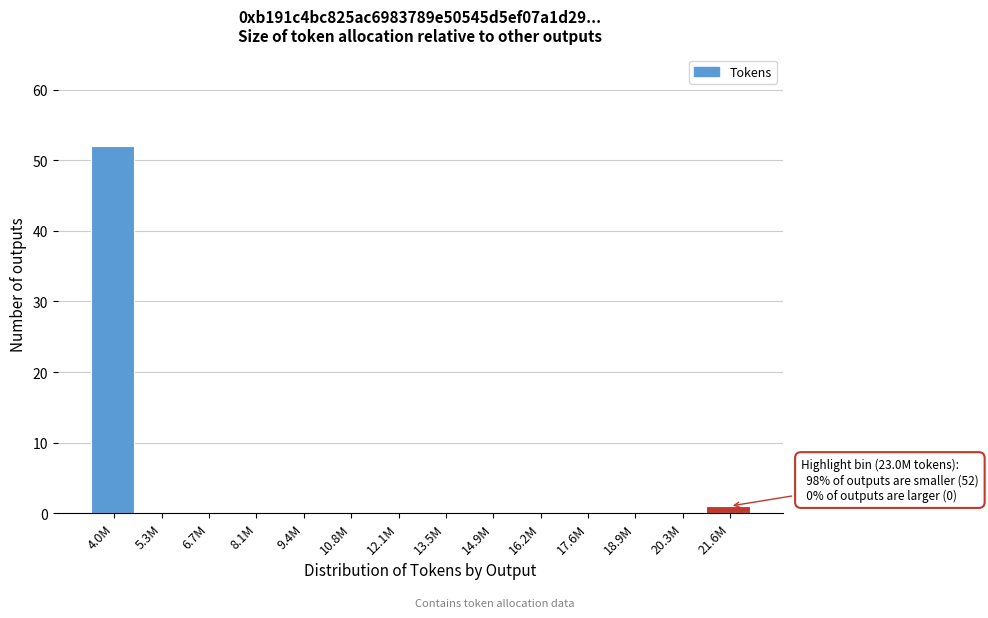

Reading left to right, transcribe all the data shown in this chart.

4.0M=52	5.3M=0	6.7M=0	8.1M=0	9.4M=0	10.8M=0	12.1M=0	13.5M=0	14.9M=0	16.2M=0	17.6M=0	18.9M=0	20.3M=0	21.6M=1